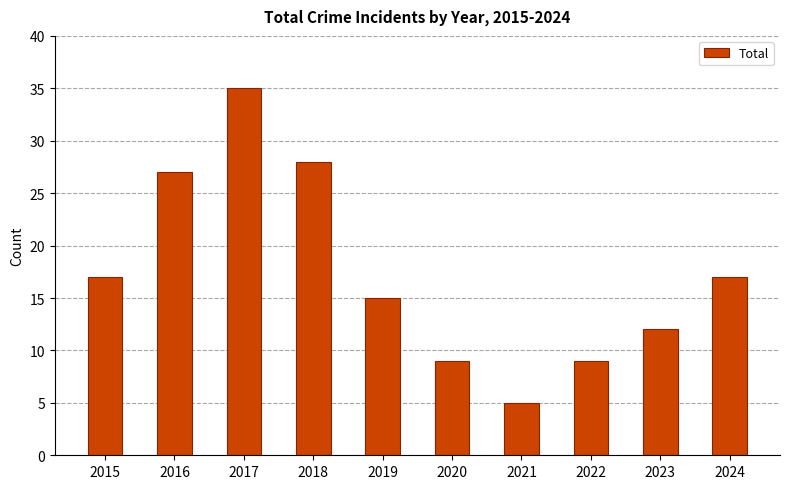

Which category has the lowest value across all series?

2021